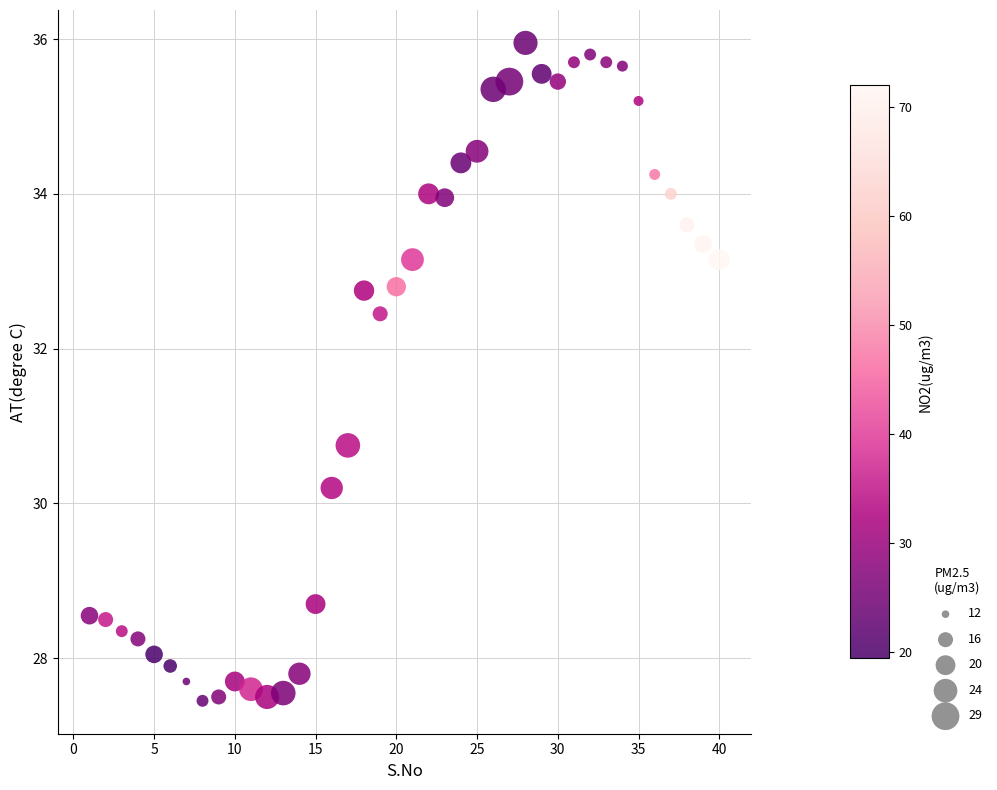

What Y value in the scatter plot is closest to 31?

30.8